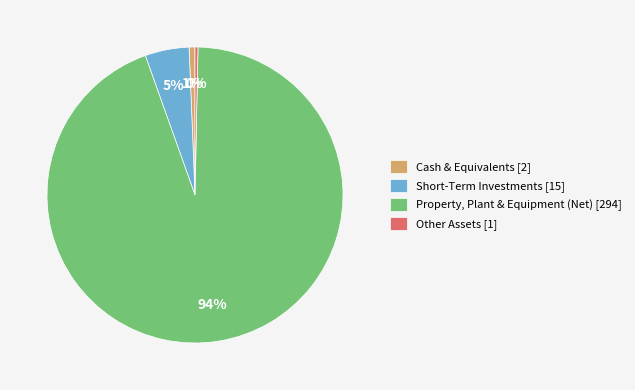

Is it true that Cash & Equivalents is 11% of the pie?

False